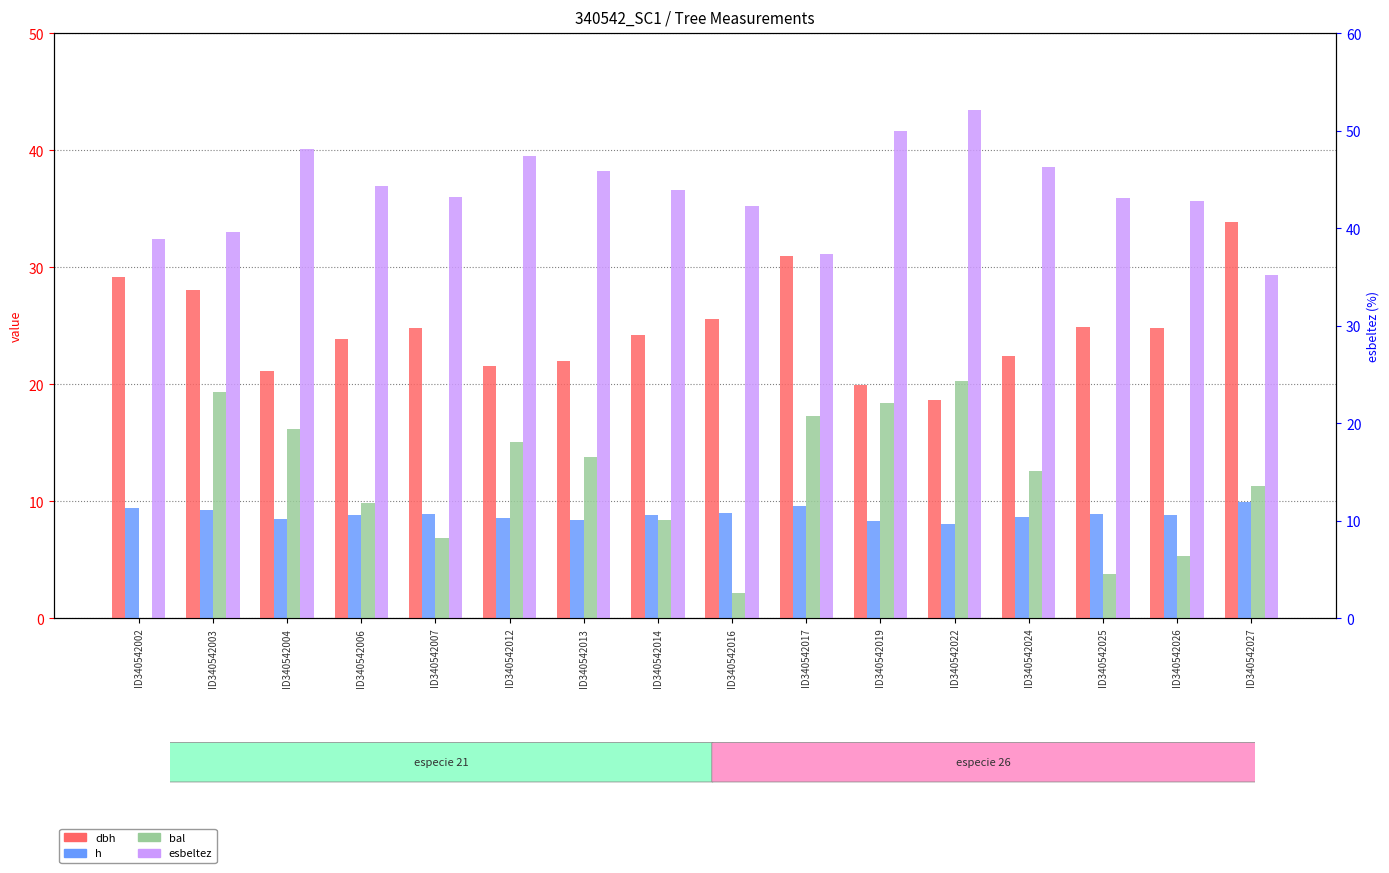

At how many categories does at least one series exceed 20?

16